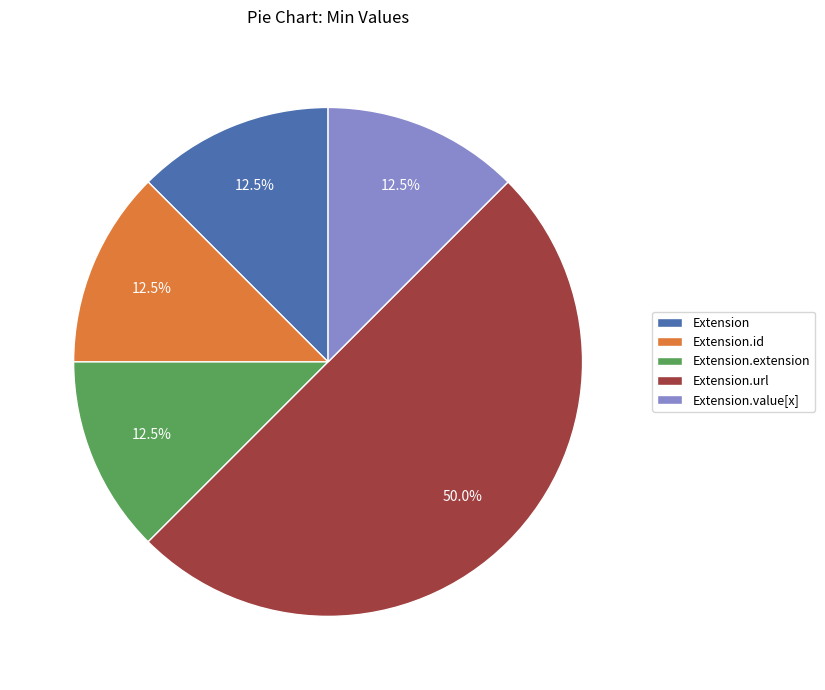

Which has a higher value, Extension.id or Extension.url?

Extension.url